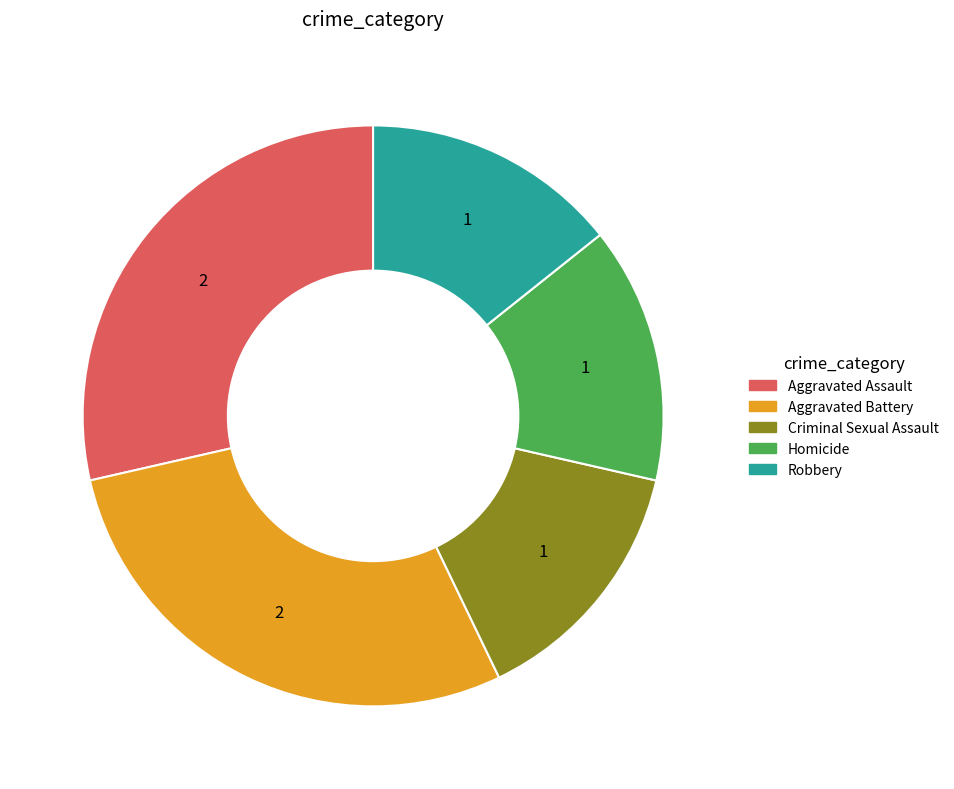

What is the ratio of the value at Robbery to the value at Homicide?

1.0